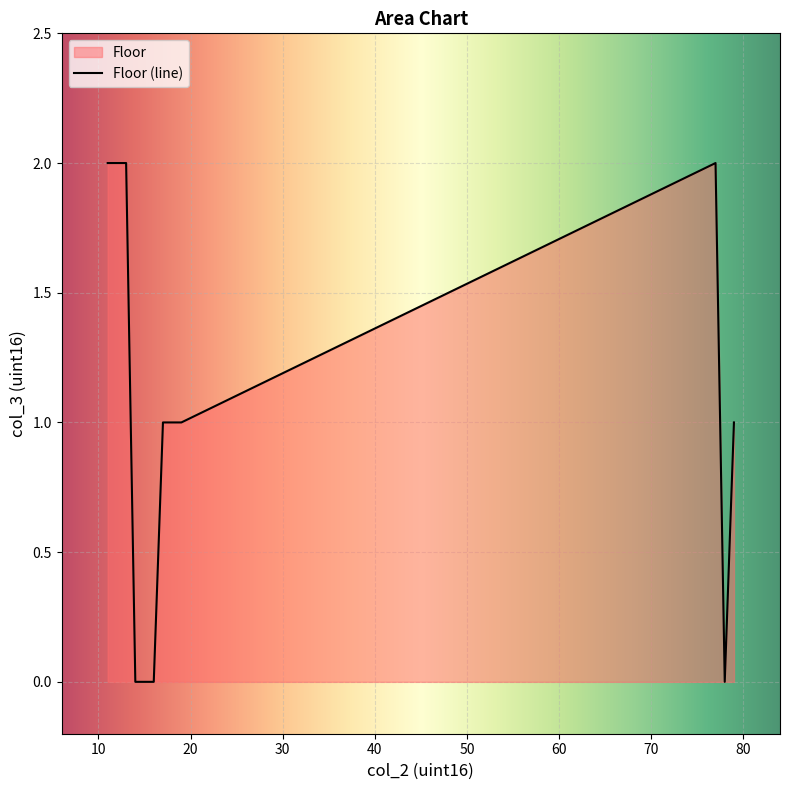

At which category does the chart reach its peak across all series?

11